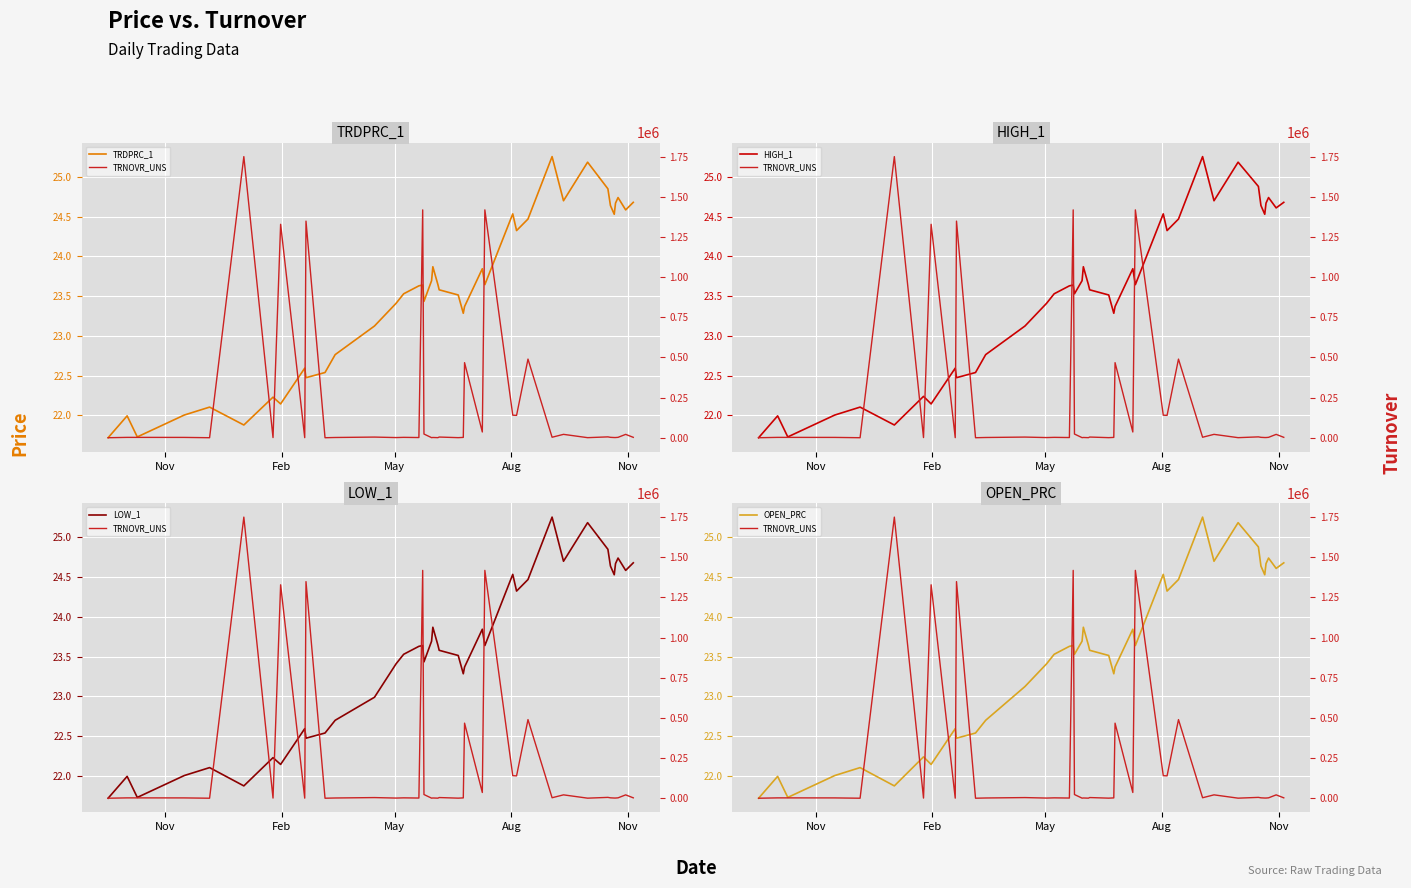

Is this an area chart (filled region under the line)?

No